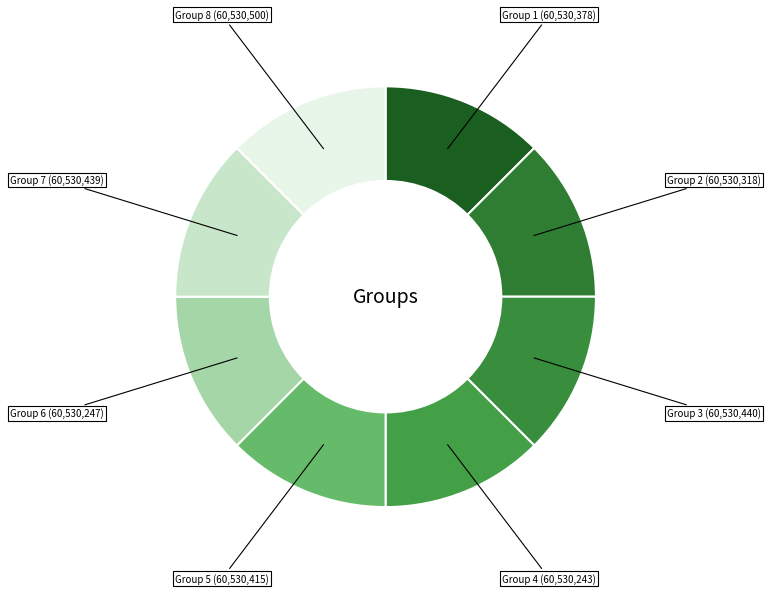

How many slices are in this pie chart?

8